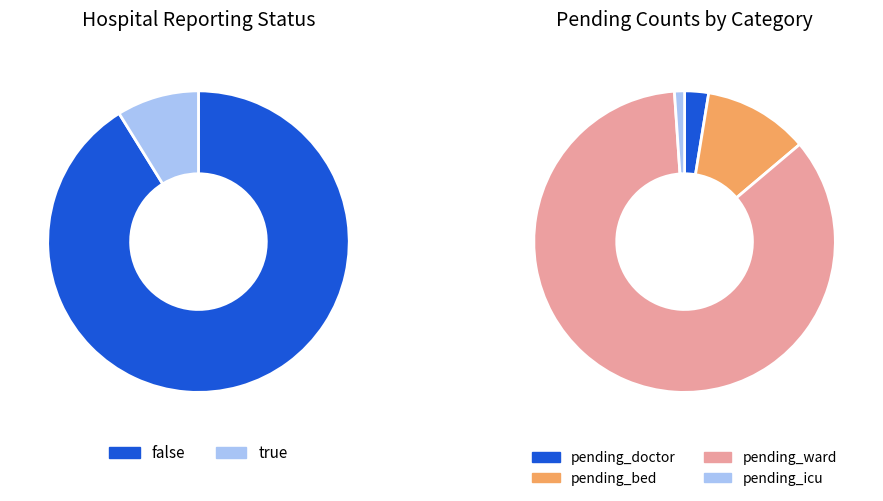

True or false: false accounts for 82% of the total.

False